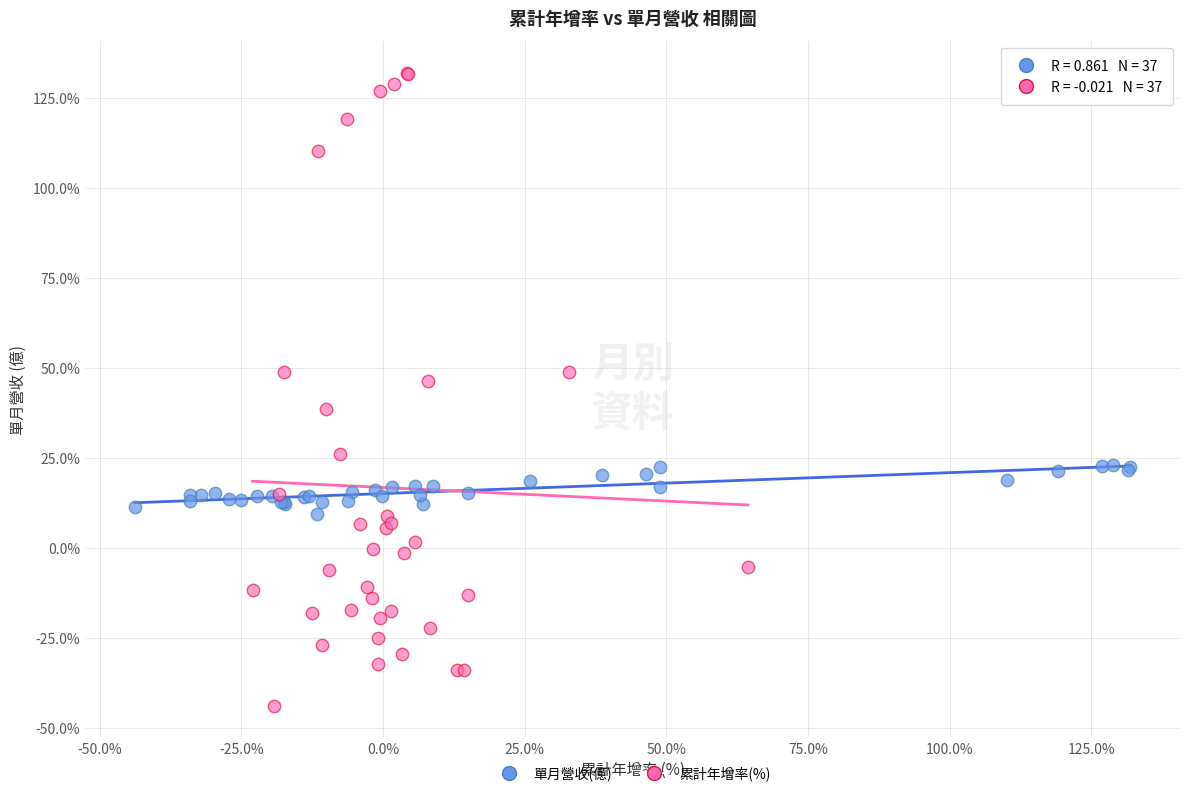

Which series contains the lowest Y value?

累計年增率(%)